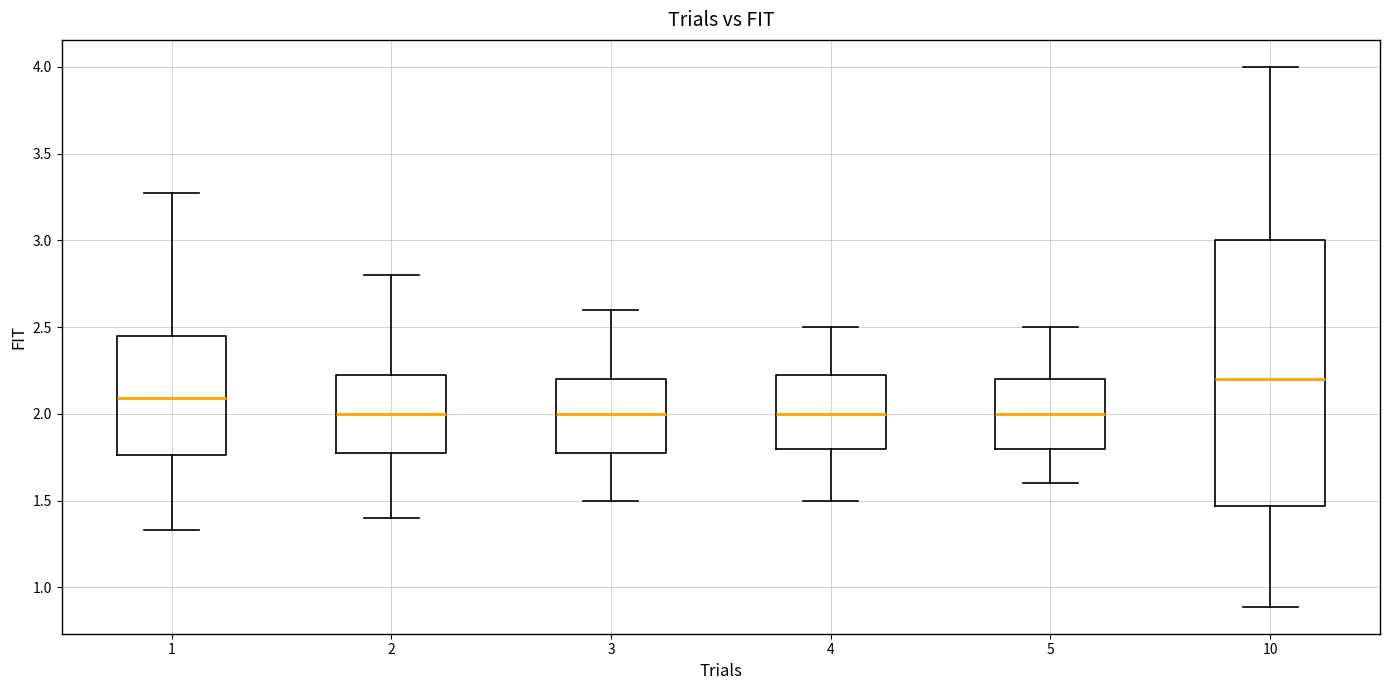

Which box is the tallest, from its lower edge to its upper edge?

10